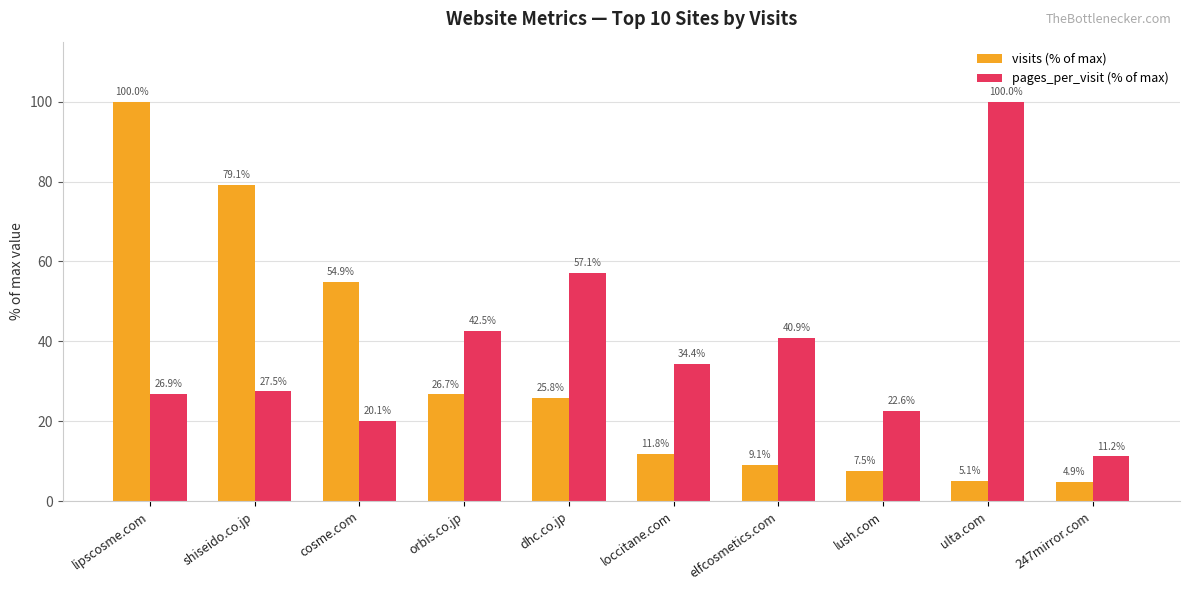

Reading left to right, list all the values displayed in this chart.

visits (% of max): 100.0	79.1	54.9	26.7	25.8	11.8	9.1	7.5	5.1	4.9
pages_per_visit (% of max): 26.9	27.5	20.1	42.5	57.1	34.4	40.9	22.6	100.0	11.2